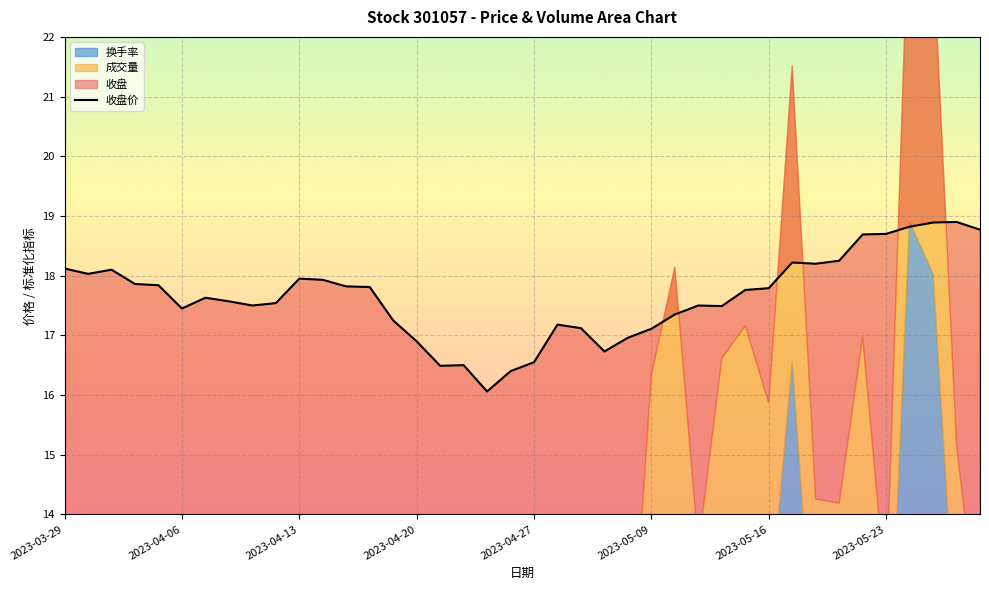

Reading left to right, transcribe all the data shown in this chart.

18.1	18.0	18.1	17.9	17.8	17.4	17.6	17.6	17.5	17.5	17.9	17.9	17.8	17.8	17.2	16.9	16.5	16.5	16.1	16.4	16.6	17.2	17.1	16.7	17.0	17.1	17.4	17.5	17.5	17.8	17.8	18.2	18.2	18.2	18.7	18.7	18.8	18.9	18.9	18.8